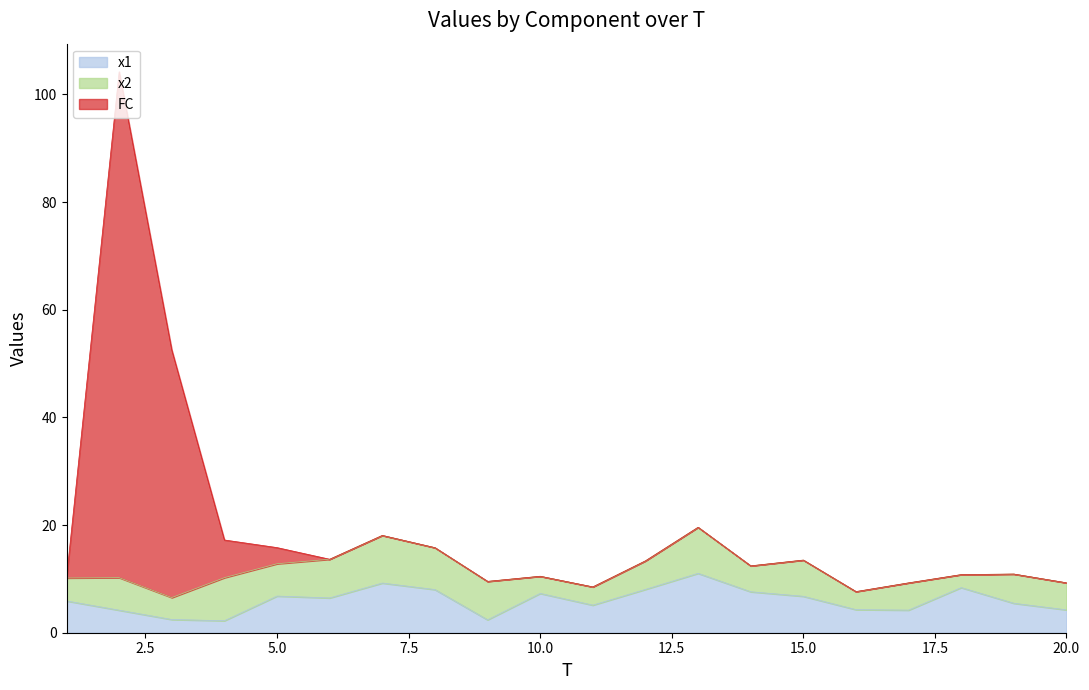

How many lines are shown in the chart?

3